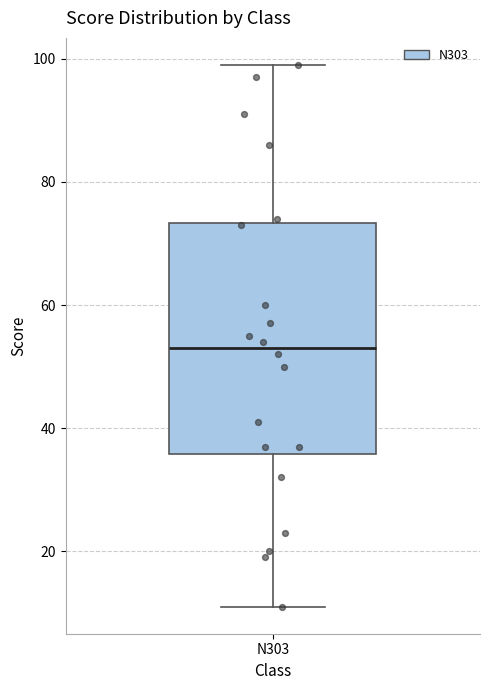

Transcribe this box plot: give where the median line is, the range the box spans, and where the two whiskers end, as read against the y-axis. The values are not printed on the chart, so give them approximately, as read against the axis.

median 54, box 36 to 74, whiskers 12 to 100